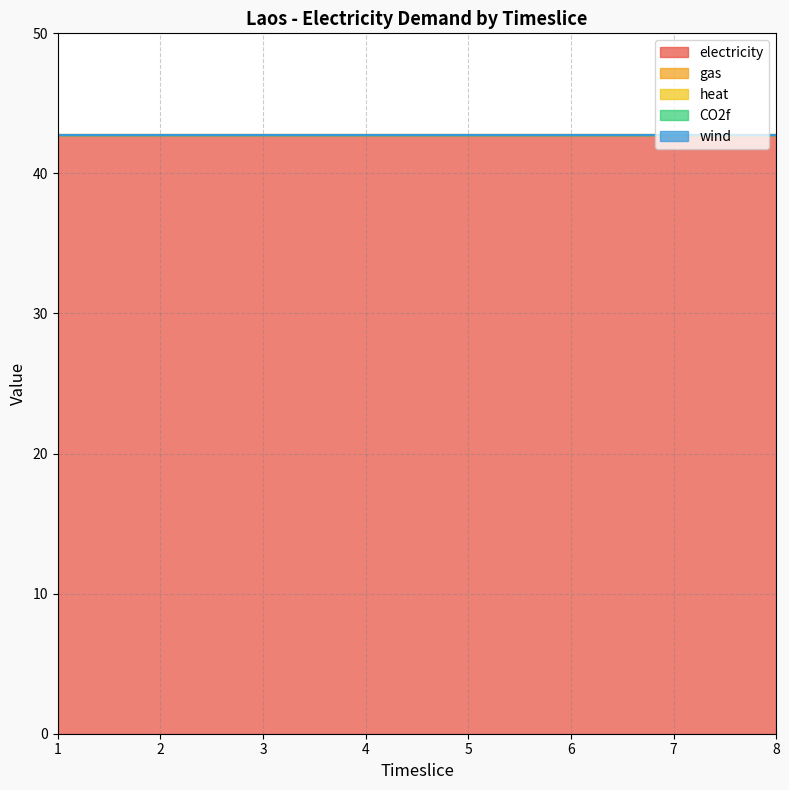

Which has a higher value, 8 or 2?

8